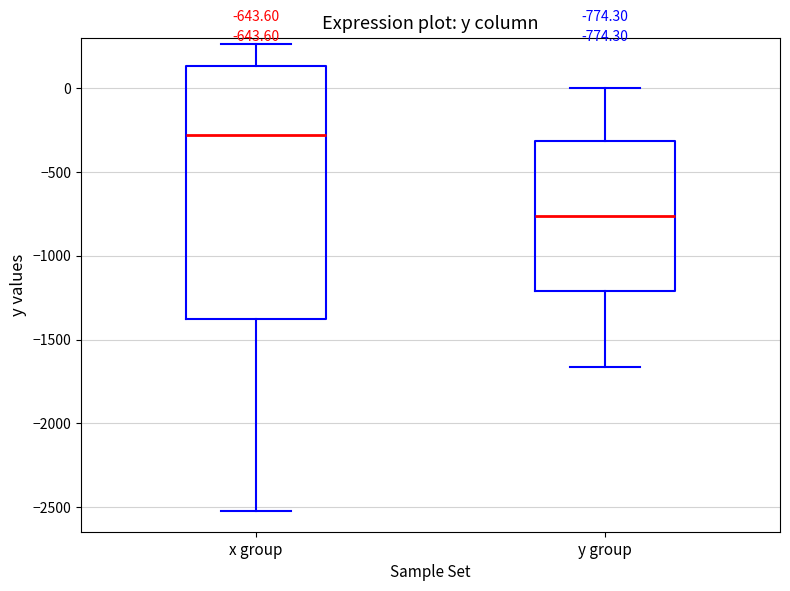

Comparing the boxes themselves (not the whiskers), which one is the tallest?

x group